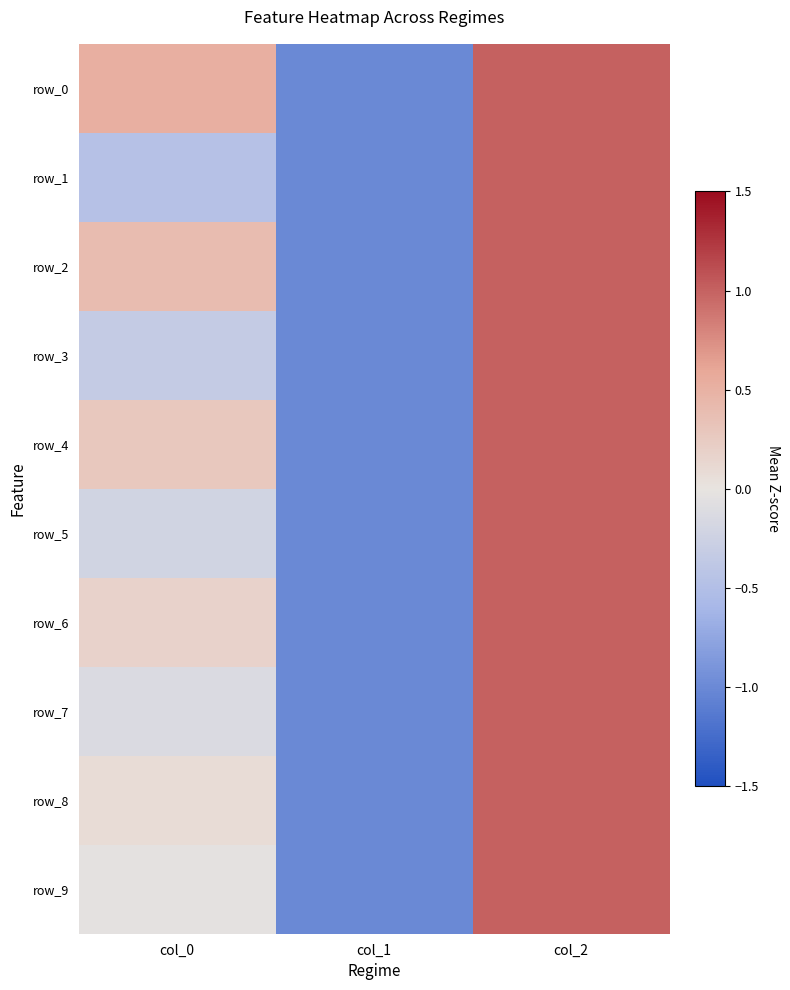

How many values in the row_8 series are below 0?

1